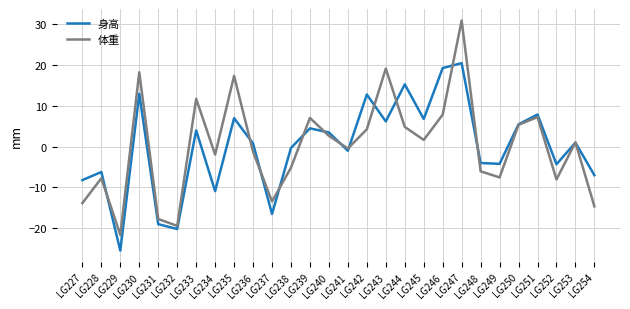

True or false: 身高 has a value of 13.0 at LG230.

True